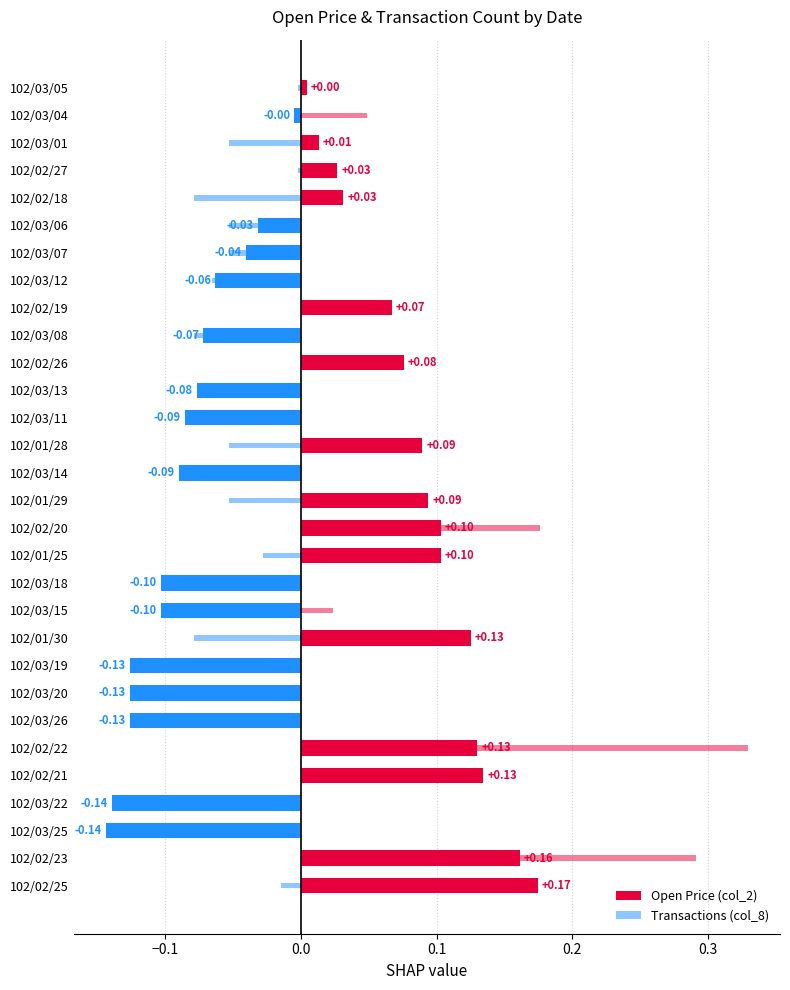

The Transactions (col_8) series shows -0.0 at 102/03/18. True or false?

True